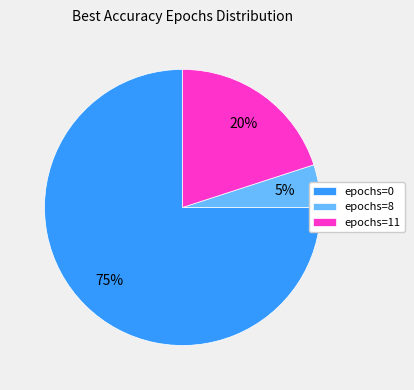

Rank the categories by value from lowest to highest.

epochs=8, epochs=11, epochs=0